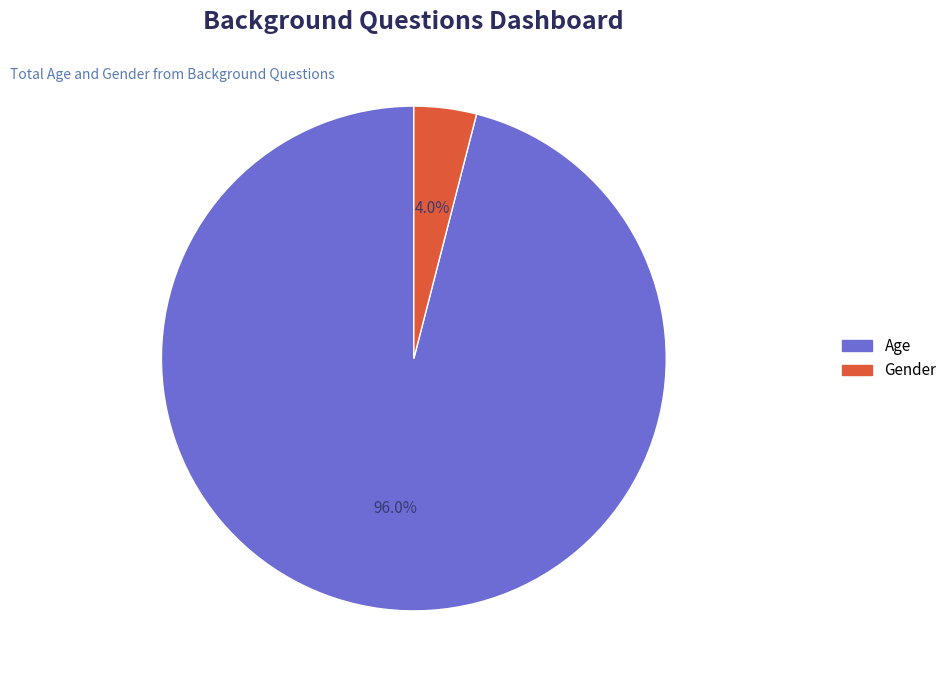

Is it true that Age is 96% of the pie?

True